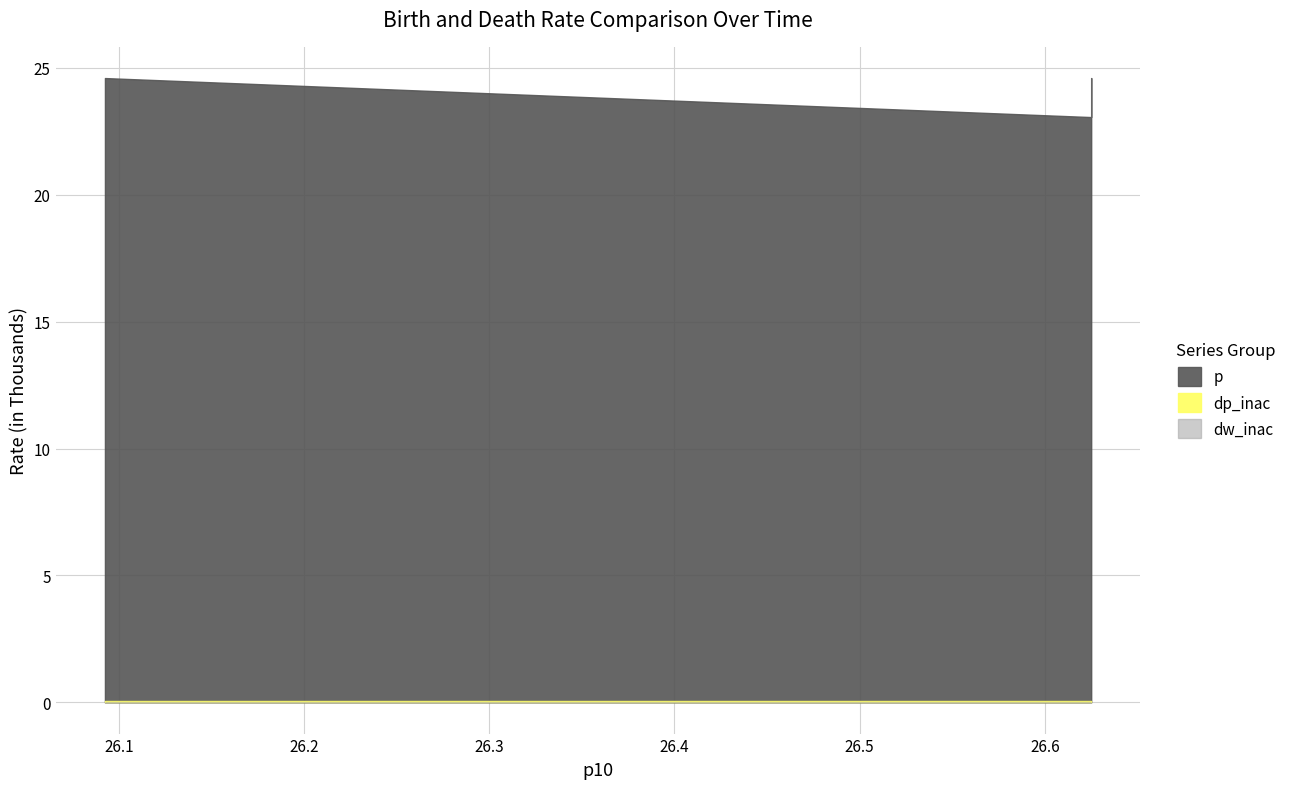

Count the number of categories in the chart.

5